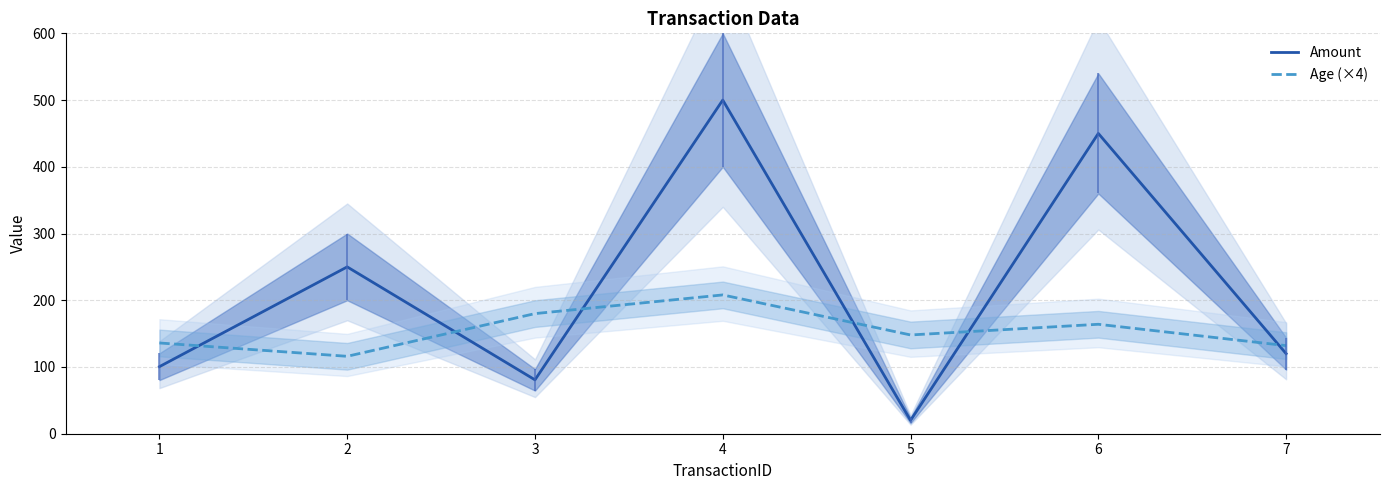

Which has a higher value, 2 or 4?

4